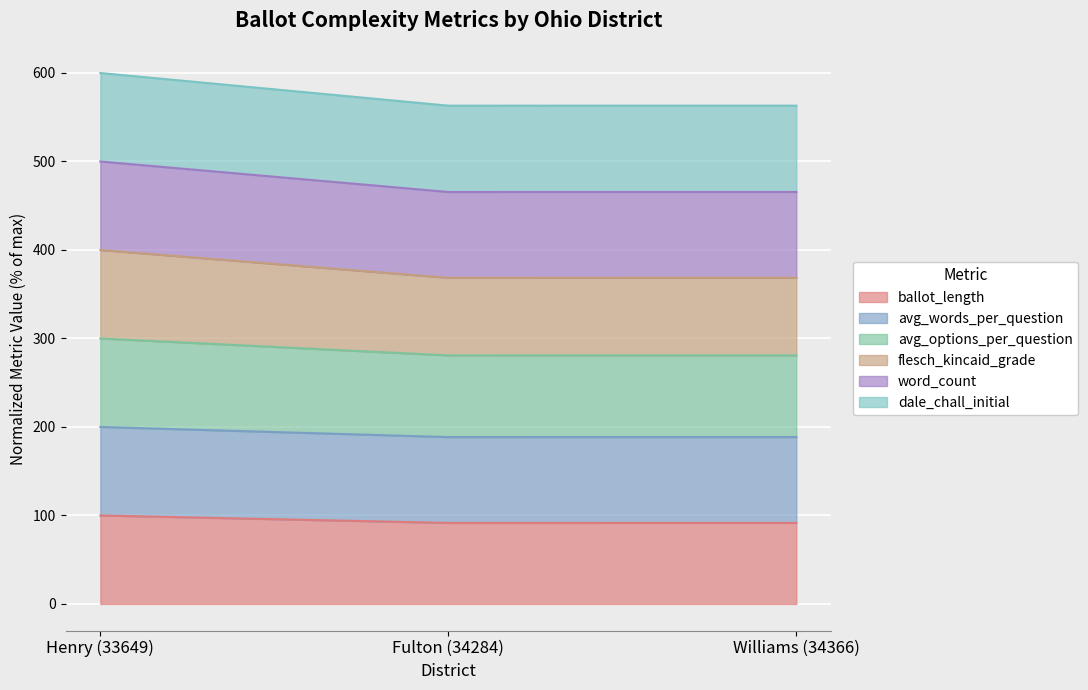

Rank the series by their maximum value, from lowest to highest.

ballot_length, dale_chall_initial, word_count, flesch_kincaid_grade, avg_options_per_question, avg_words_per_question